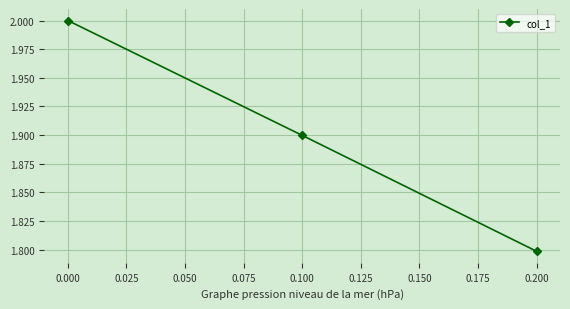

Reading left to right, what are all the values shown in this chart?

2.0	1.9	1.8